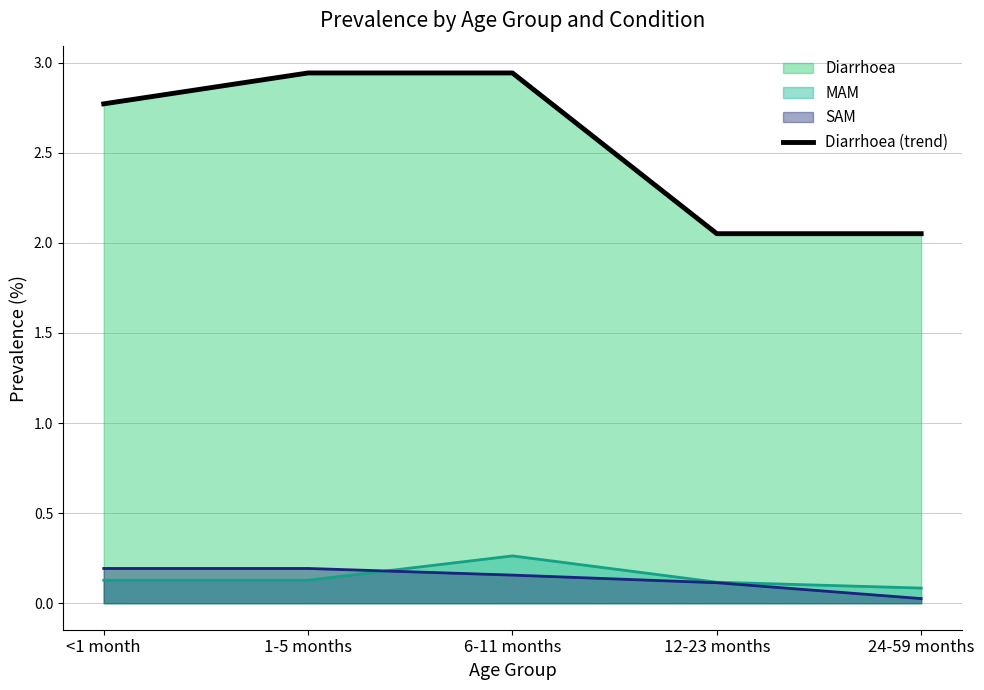

Is it true that the value at <1 month is 2.8?

True